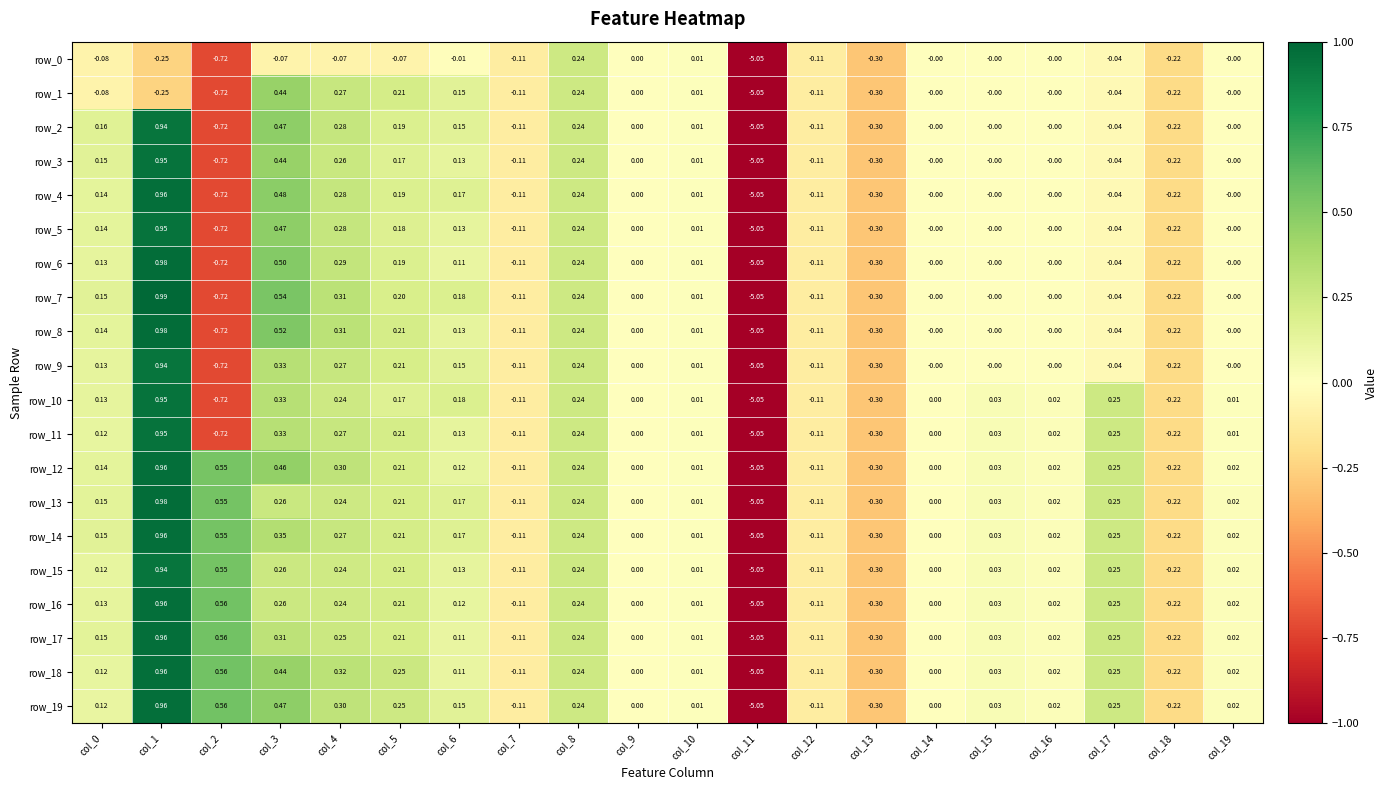

What is the total value across all series at col_2?

-4.2